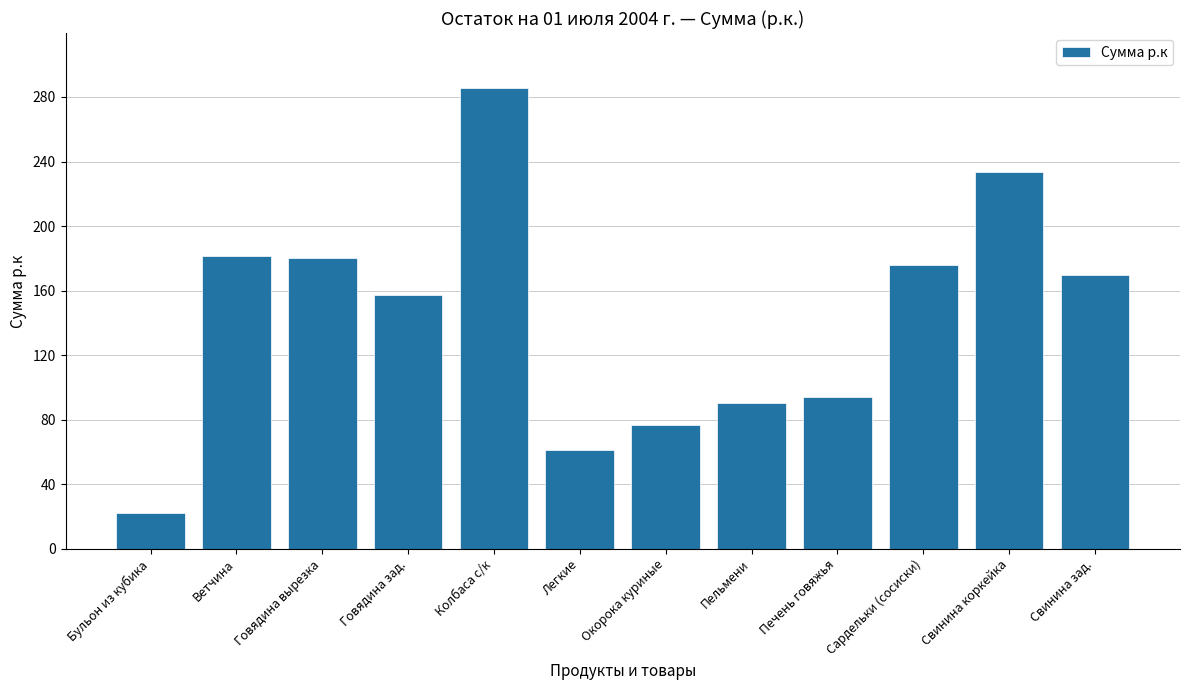

What is the minimum value shown in the chart?

22.0